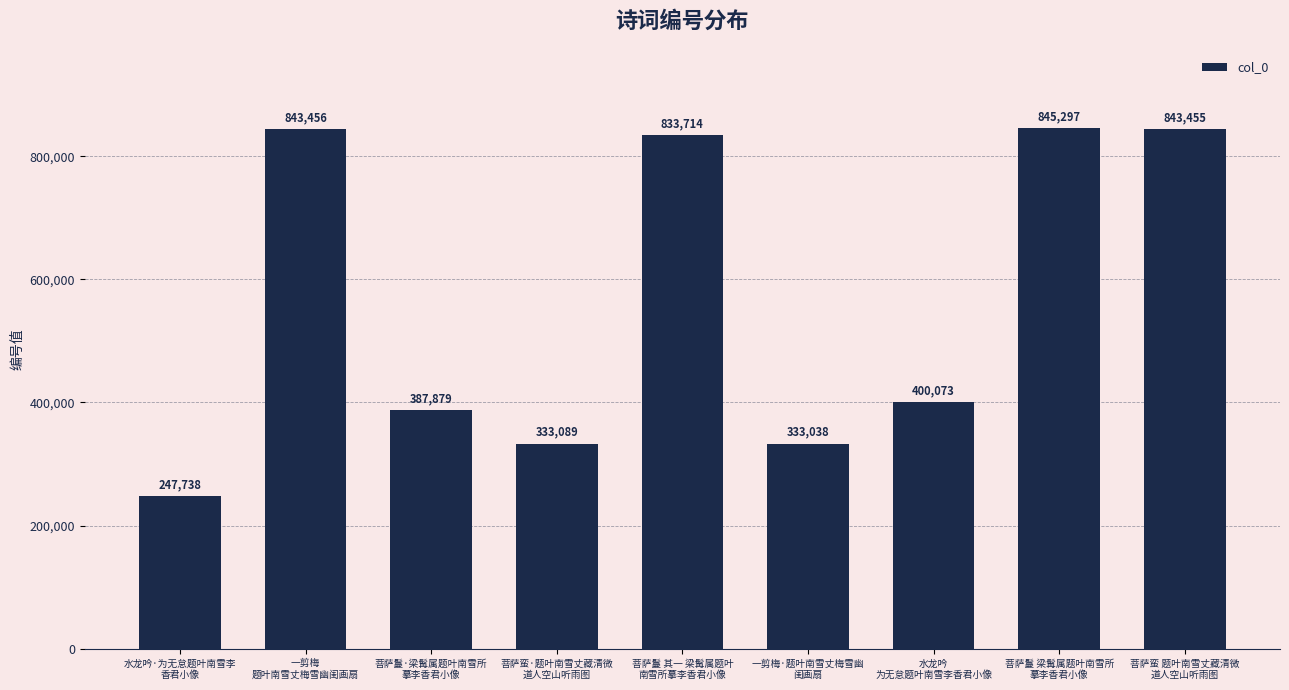

Reading left to right, list all the values displayed in this chart.

水龙吟·为无怠题叶南雪李
香君小像=247738	一剪梅
题叶南雪丈梅雪幽闺画扇=843456	菩萨鬘·梁髯属题叶南雪所
摹李香君小像=387879	菩萨蛮·题叶南雪丈藏清微
道人空山听雨图=333089	菩萨鬘 其一 梁髯属题叶
南雪所摹李香君小像=833714	一剪梅·题叶南雪丈梅雪幽
闺画扇=333038	水龙吟
为无怠题叶南雪李香君小像=400073	菩萨鬘 梁髯属题叶南雪所
摹李香君小像=845297	菩萨蛮 题叶南雪丈藏清微
道人空山听雨图=843455